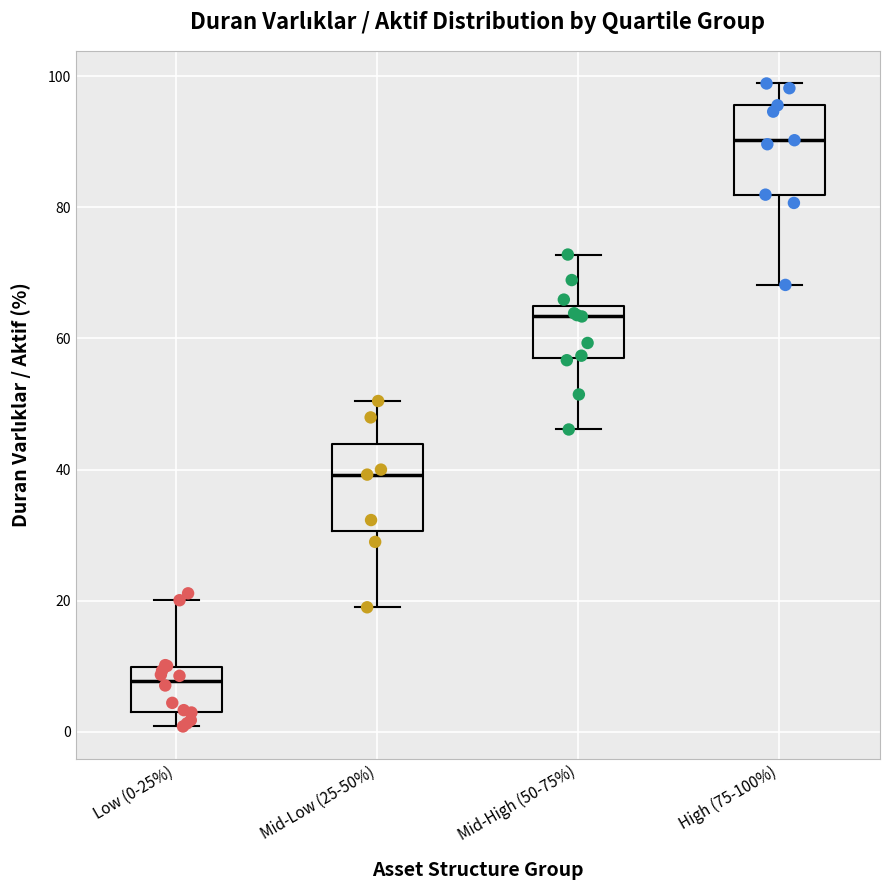

Reading left to right, read every box against the y-axis: the position of its median line, the range the box covers, and the ends of its whiskers. The values are not printed on the chart, so give them approximately, as read against the axis.

Low (0-25%): median 8, box 4 to 10, whiskers 0 to 20
Mid-Low (25-50%): median 40, box 30 to 44, whiskers 20 to 50
Mid-High (50-75%): median 64 (just below the box's upper edge), box 58 to 64, whiskers 46 to 72
High (75-100%): median 90, box 82 to 96, whiskers 68 to 98